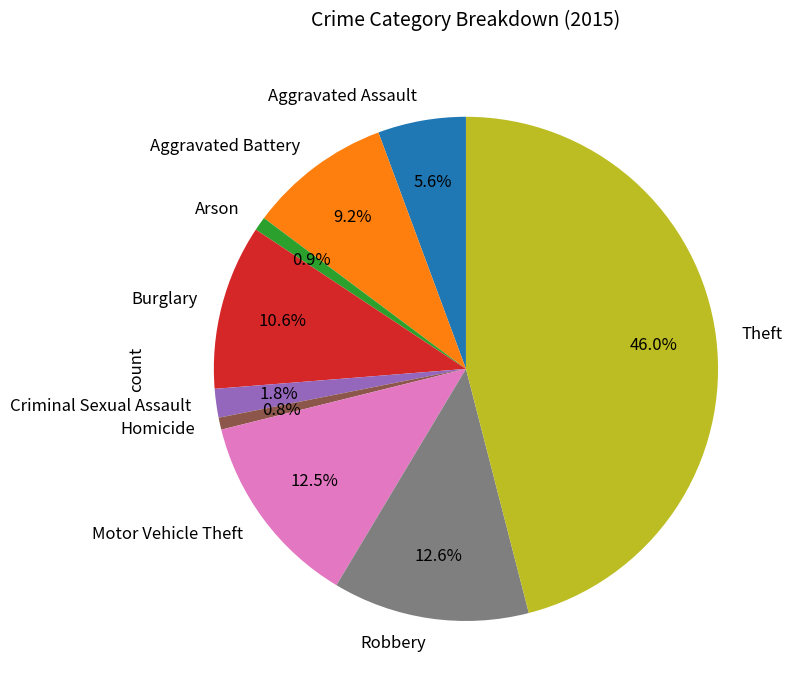

Is there a majority slice in this chart?

No